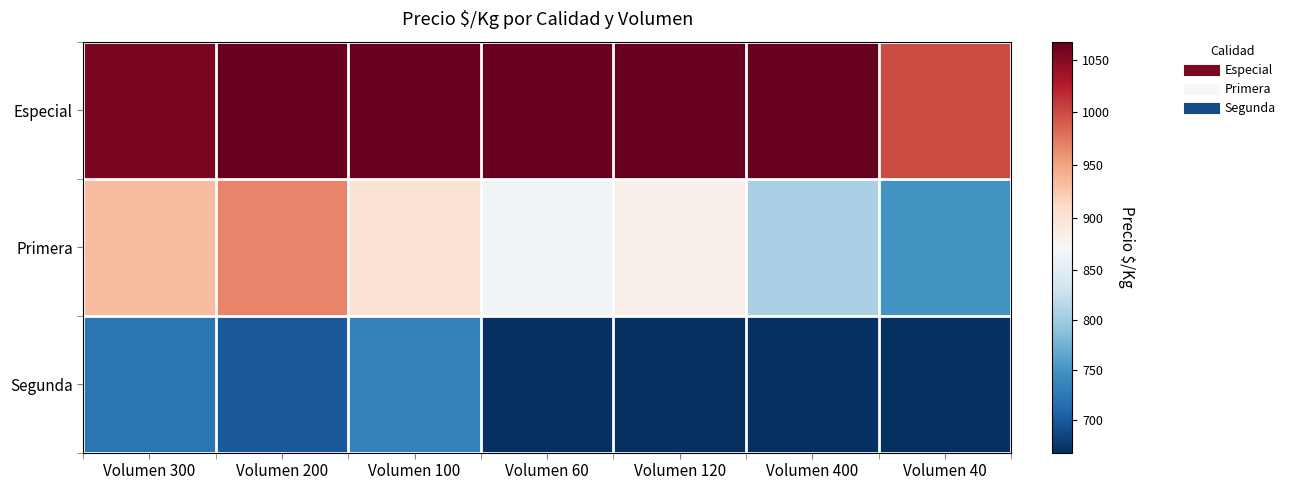

Which series changed the most between Volumen 400 and Volumen 40?

Especial